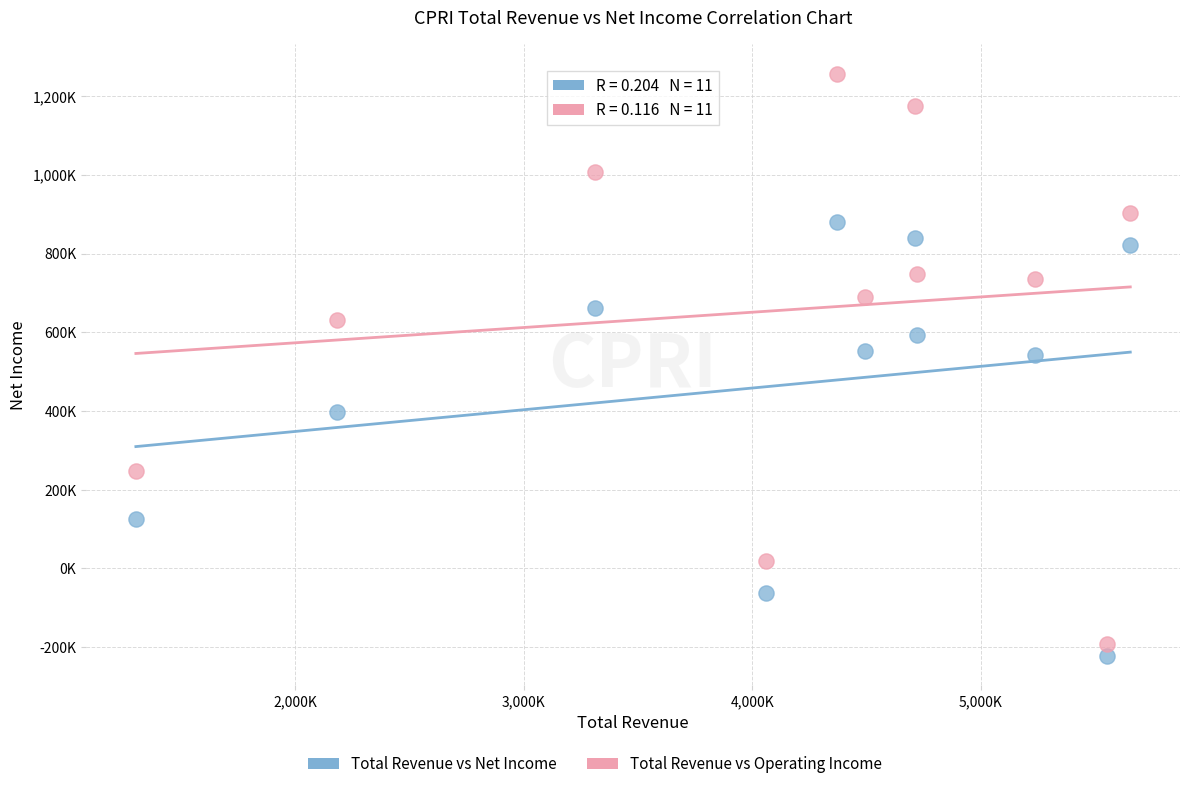

Which series has the widest spread of Y values?

Total Revenue vs Operating Income